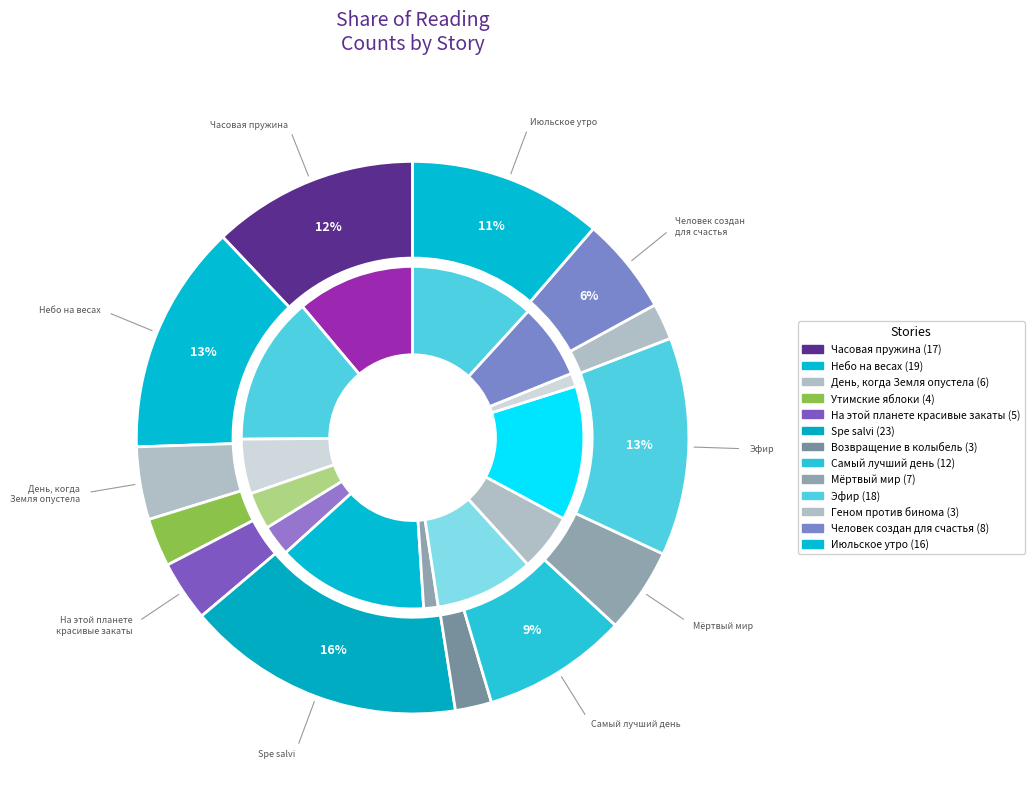

What percentage is the Человек создан для счастья slice, to the nearest percent?

6%